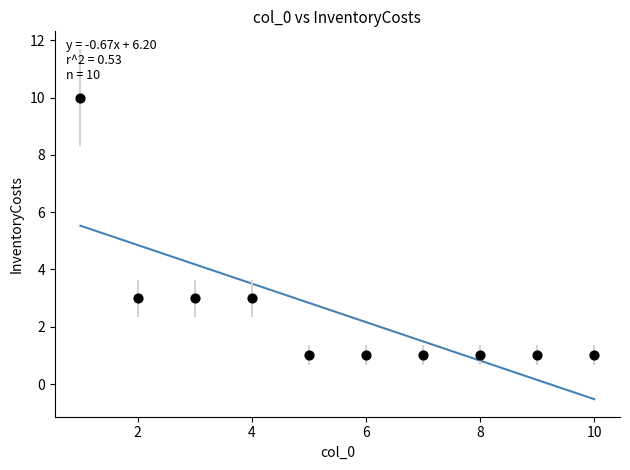

What is the range of Y values (max minus min)?

9